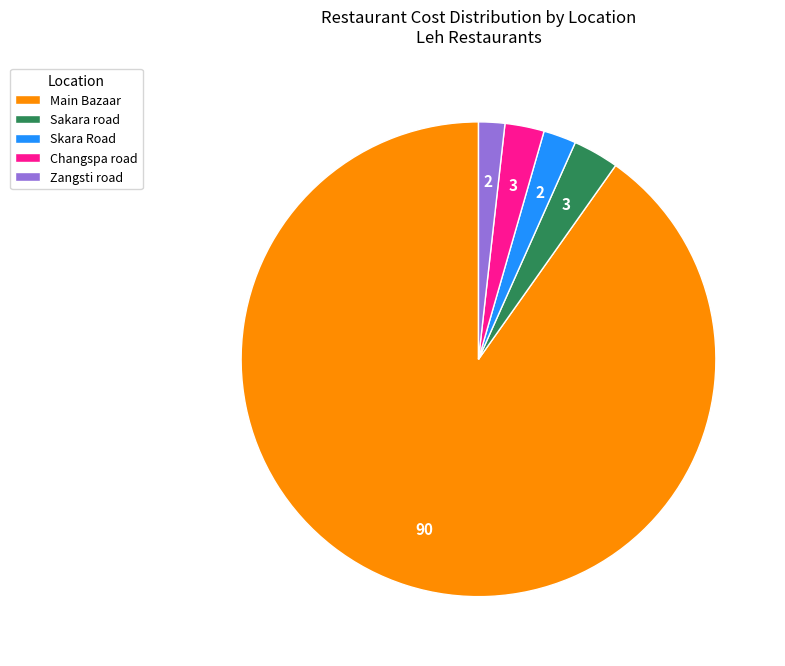

Is the sum of Main Bazaar and Sakara road greater than half?

Yes